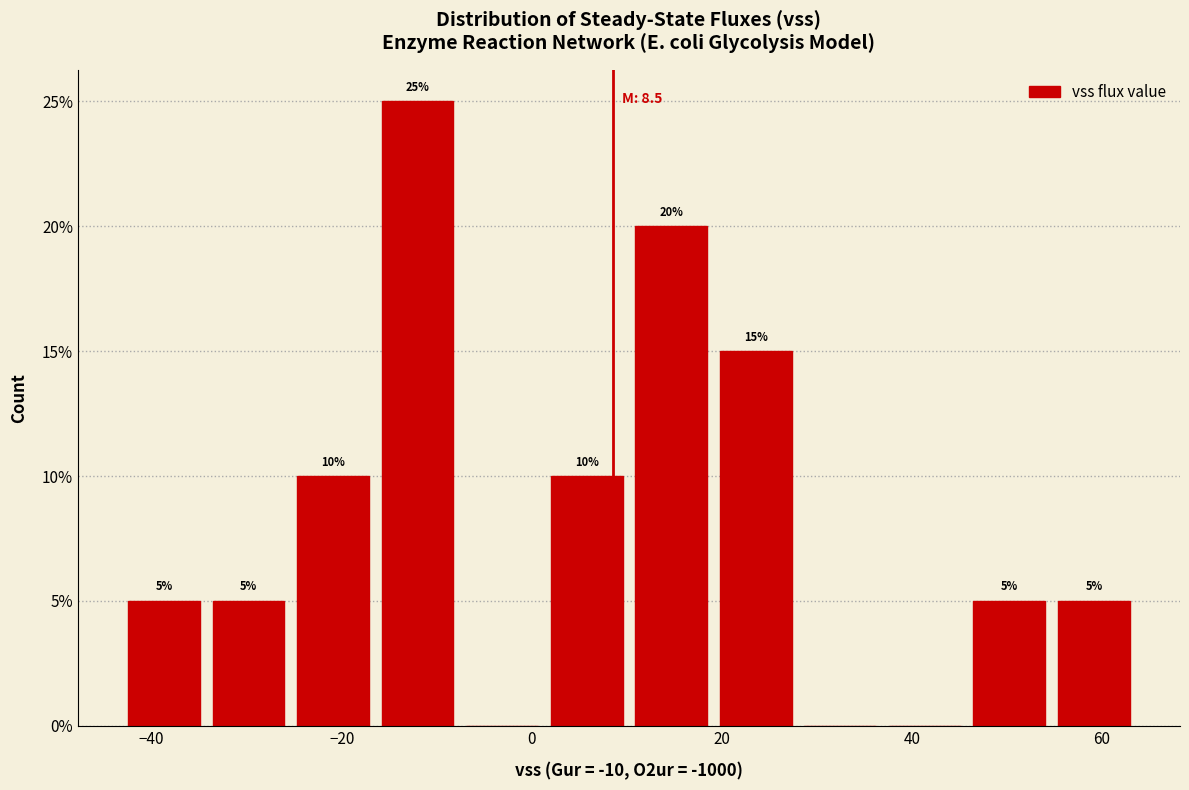

Over which range of the x-axis is the bar tallest?

-16 to -8